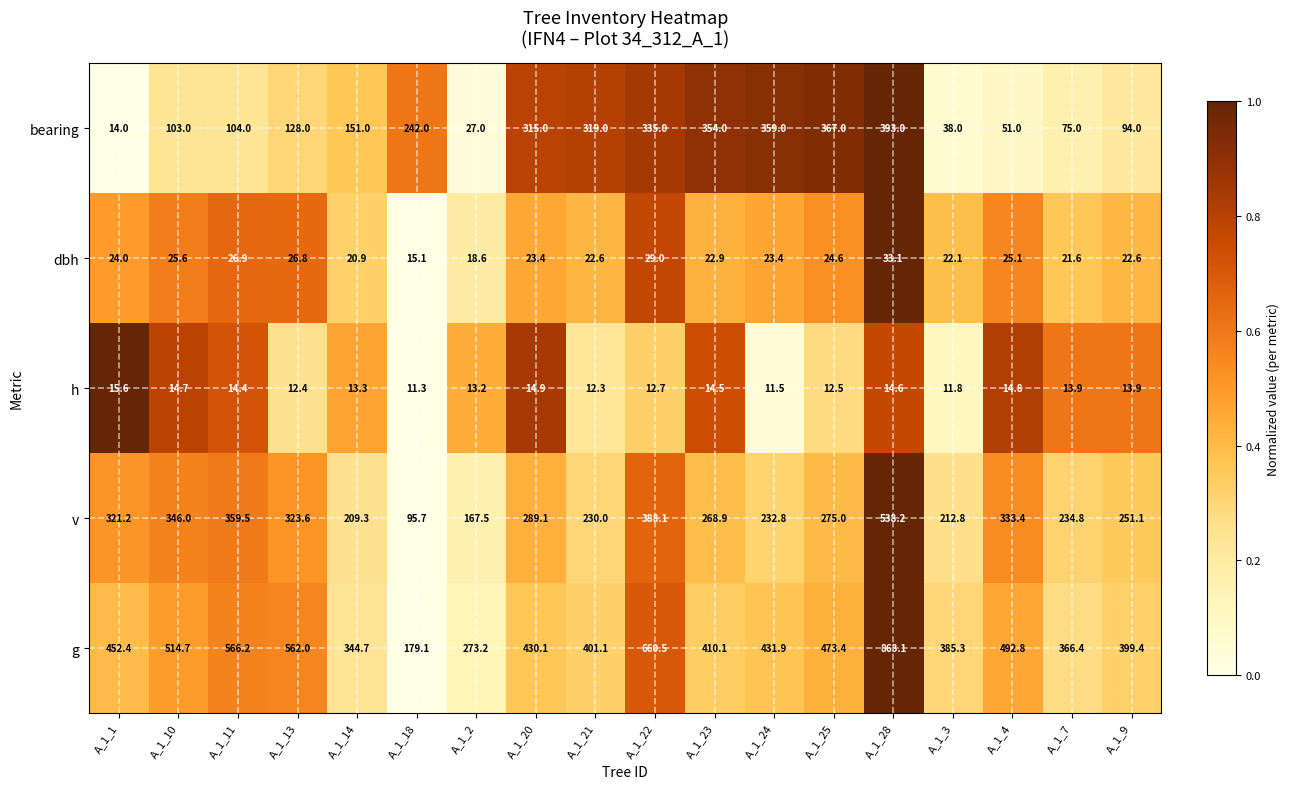

What is the spread (max minus min) of values at A_1_20?

415.2